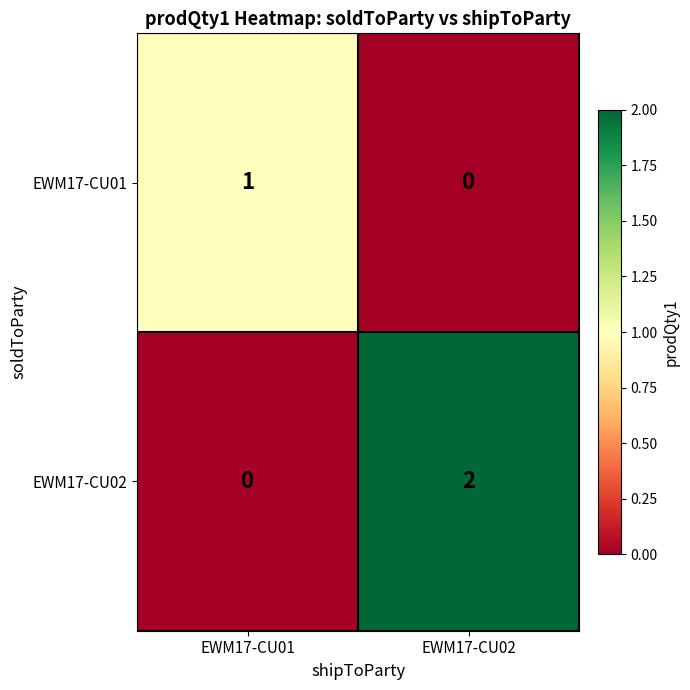

Which category has the highest value in the EWM17-CU01 series?

EWM17-CU01